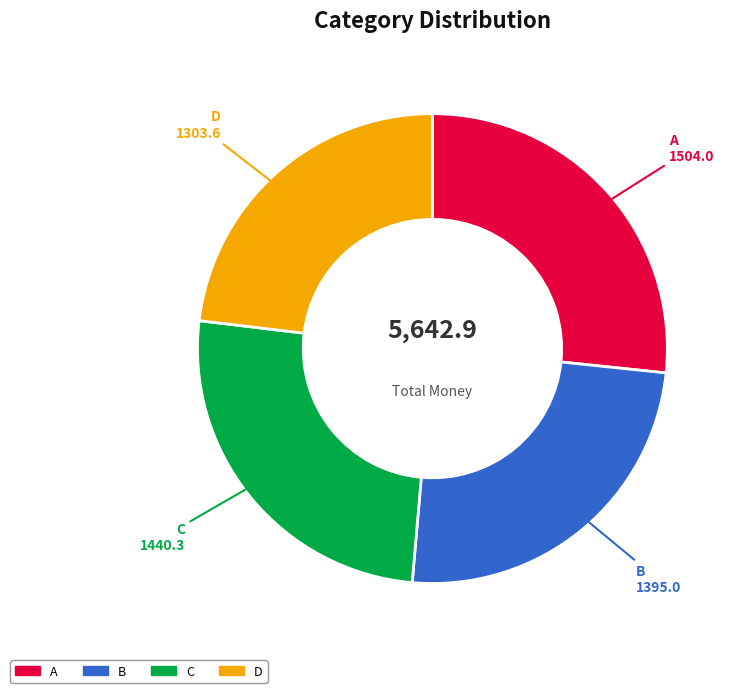

Which category has the biggest portion of the pie?

A